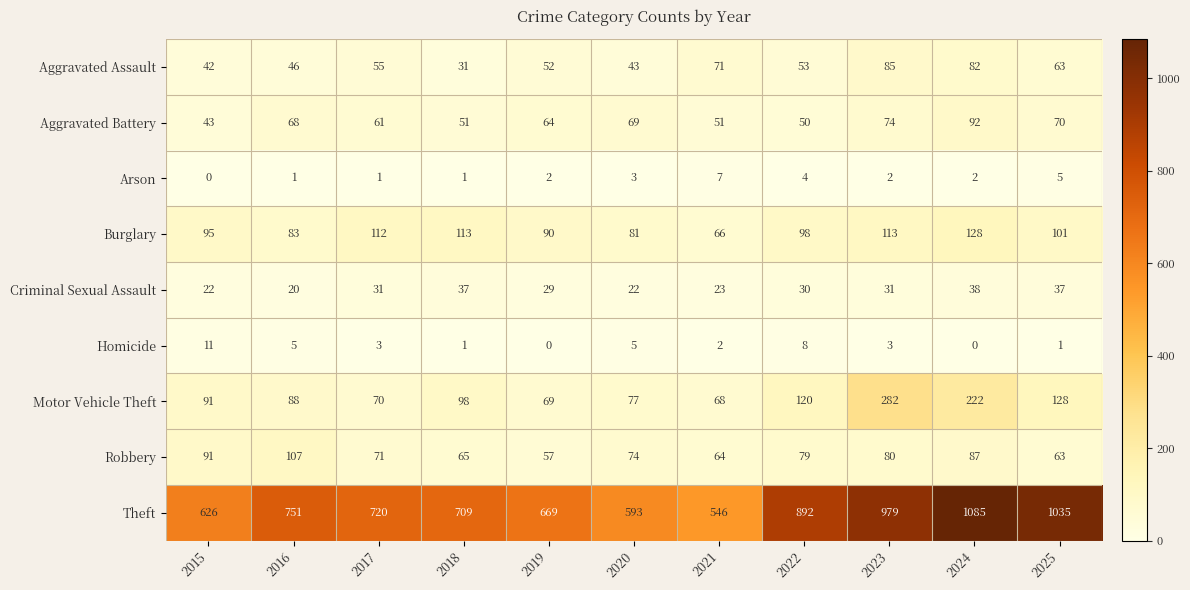

Which series has the widest spread of values?

Theft